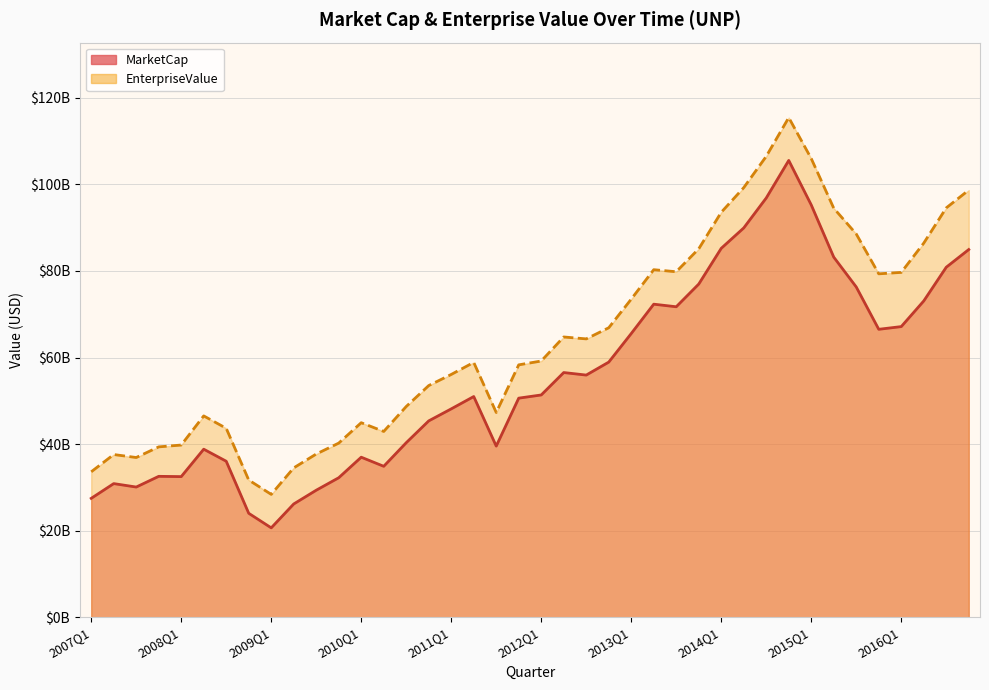

Count the number of categories in the chart.

40